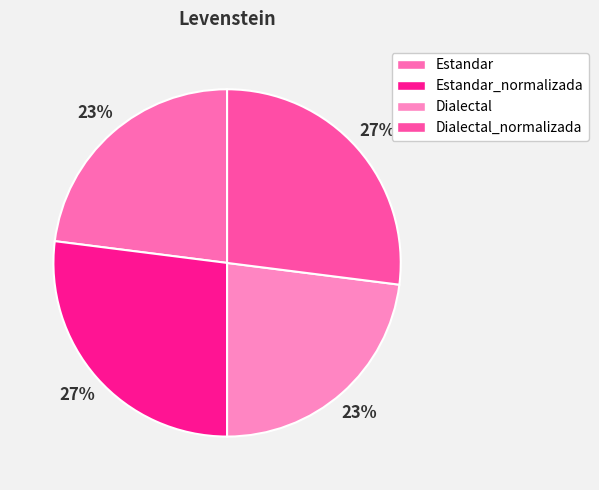

Count the number of slices in the pie.

4